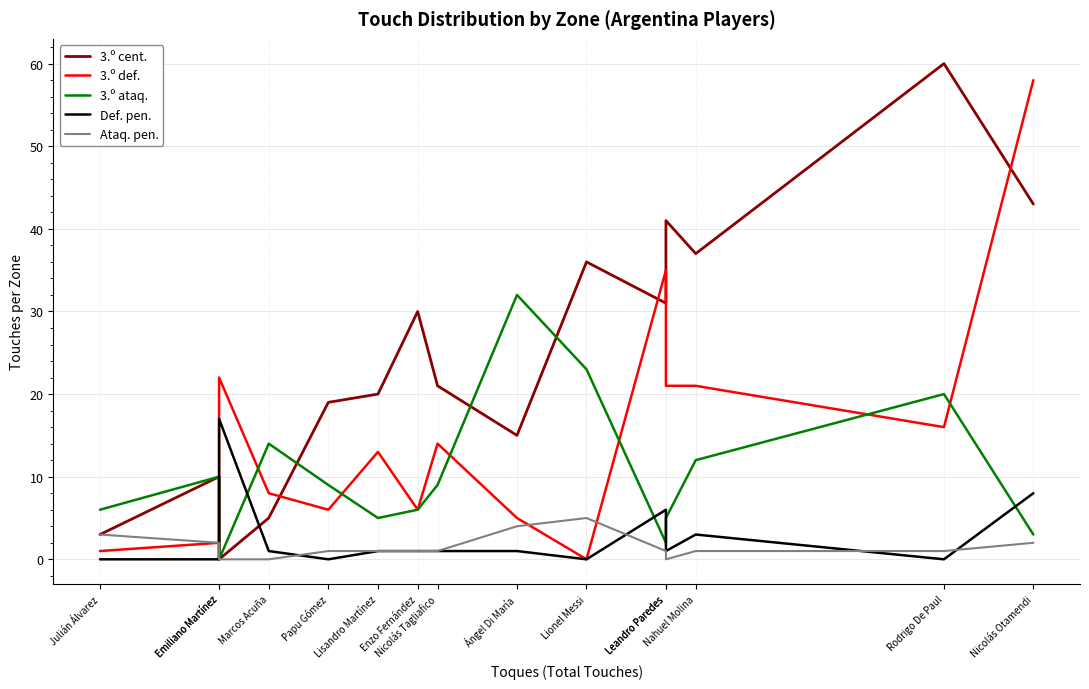

How many intersections are there between 3.º def. and 3.º ataq.?

7